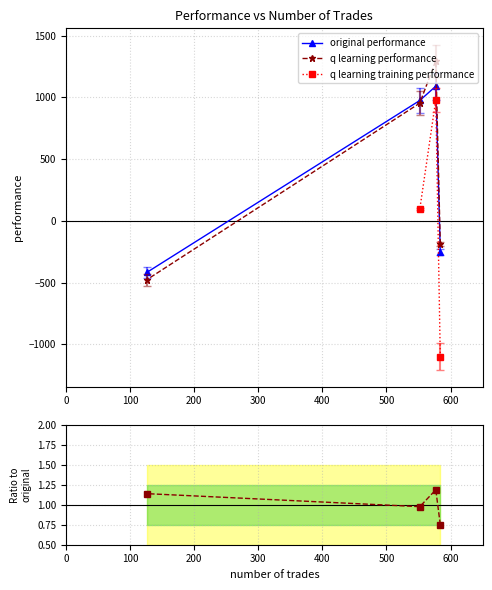

What is the maximum value for original performance?

1090.9